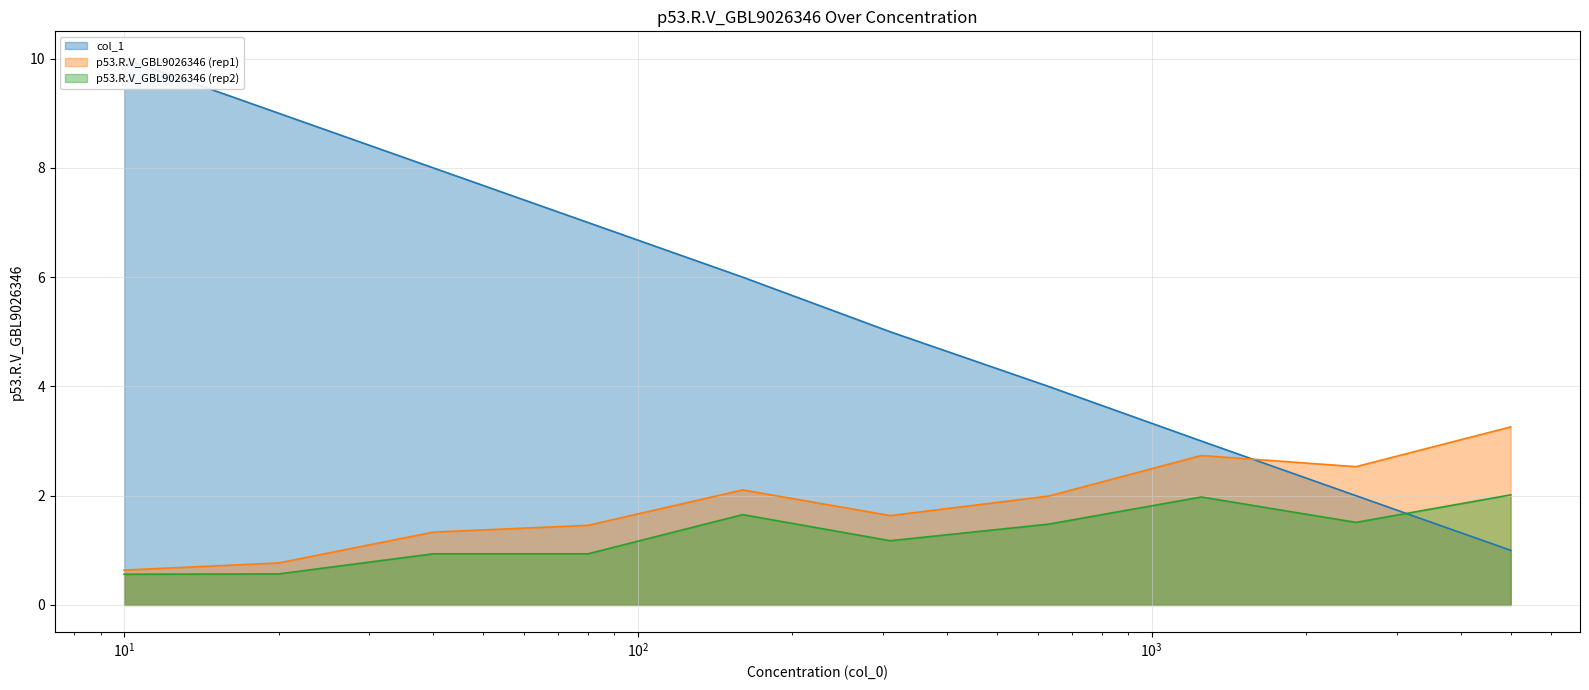

At how many categories does at least one series exceed 8?

2